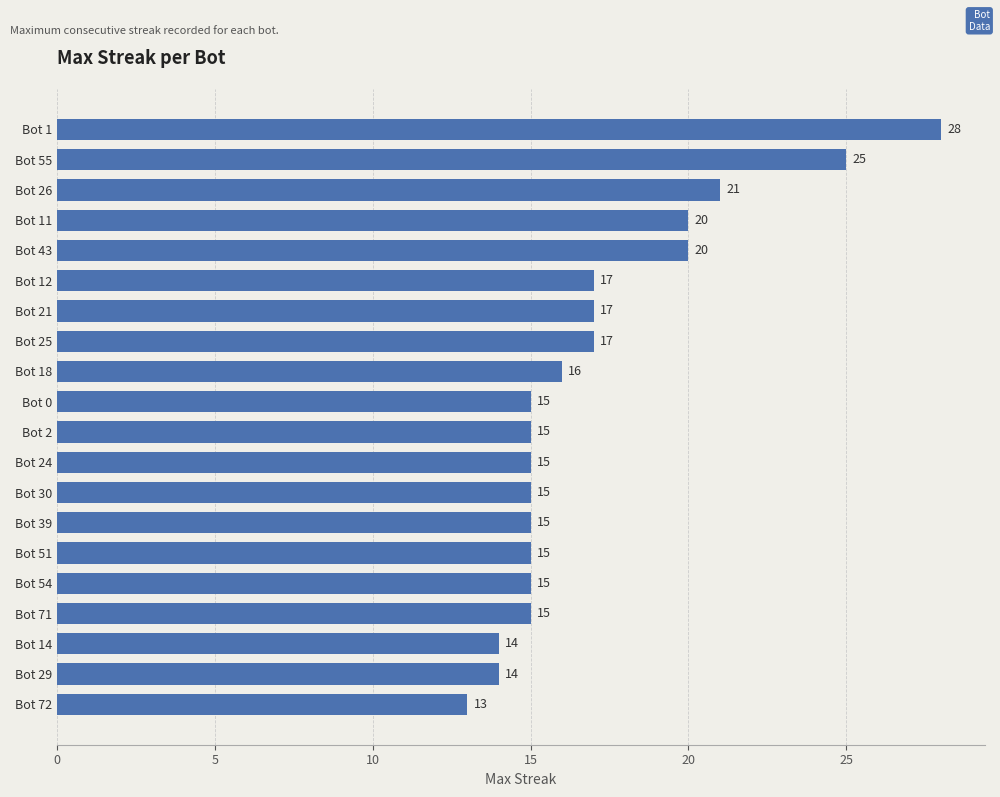

At which category does the chart reach its peak across all series?

Bot 1